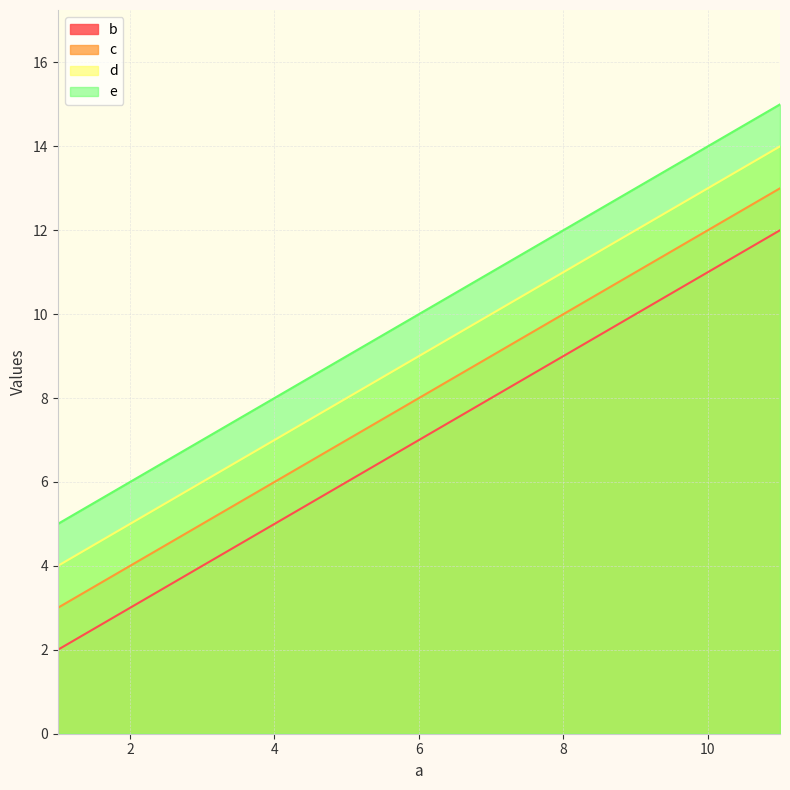

Reading left to right, transcribe all the data shown in this chart.

b: 1=2	6=7	11=12
c: 1=3	6=8	11=13
d: 1=4	6=9	11=14
e: 1=5	6=10	11=15